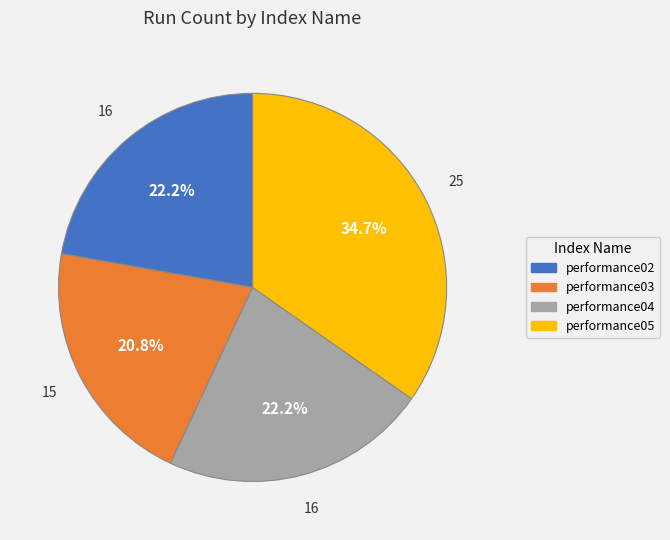

Do performance04 and performance03 together represent more than half of the pie?

No